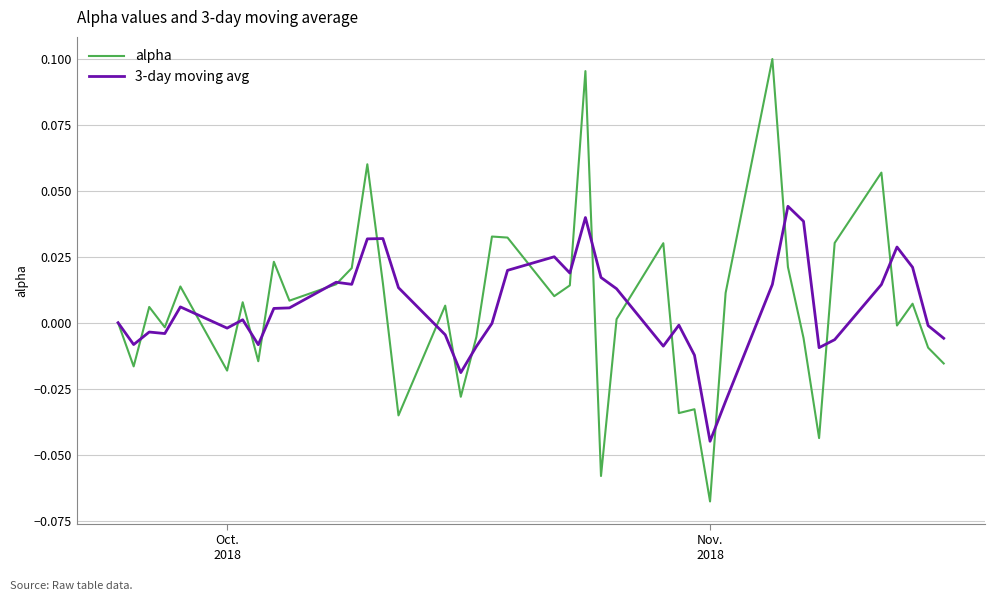

True or false: alpha and 3-day moving avg intersect in this chart.

True